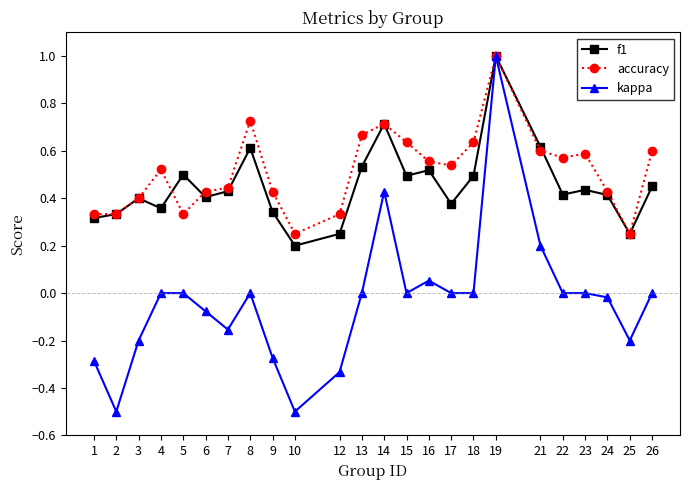

What is the lowest value of the kappa series?

-0.5